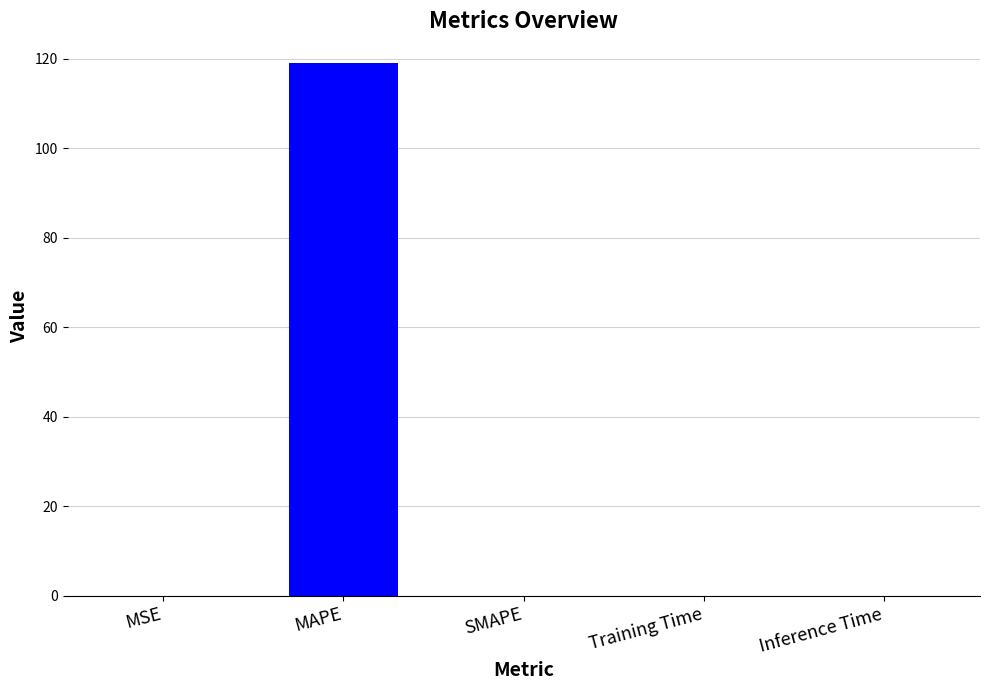

Between MAPE and Training Time, which is larger?

MAPE